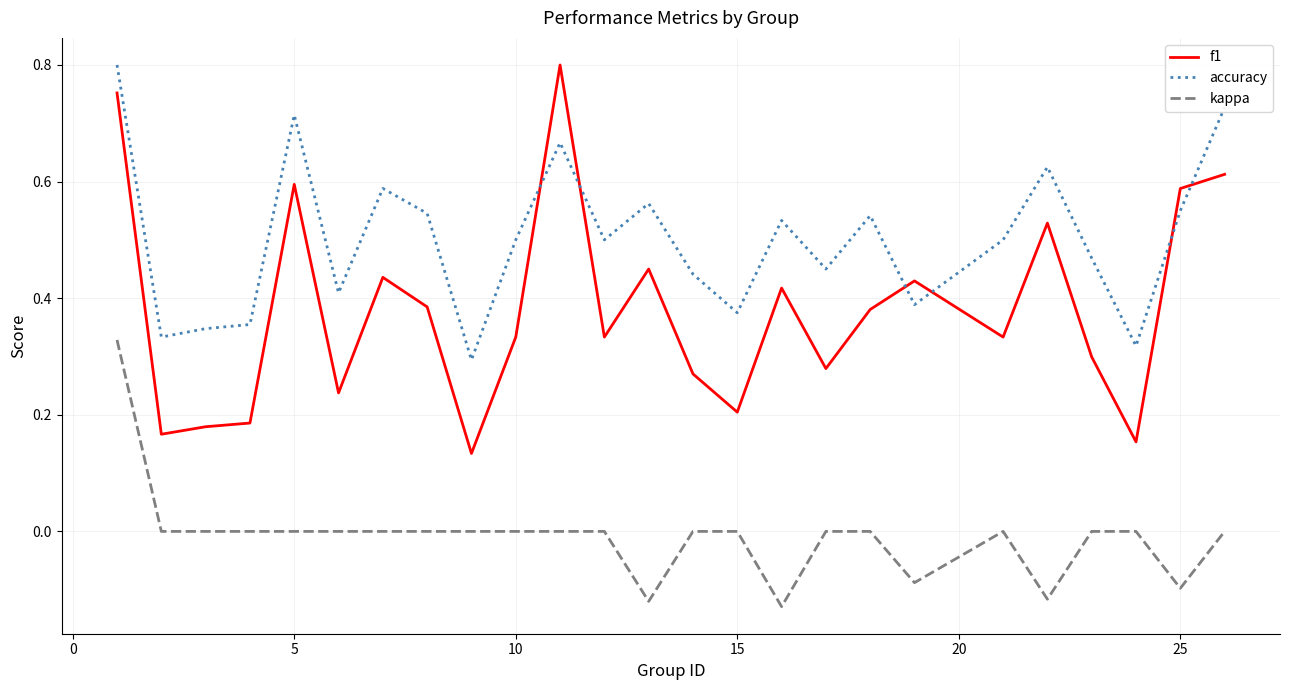

How many lines are shown in the chart?

3